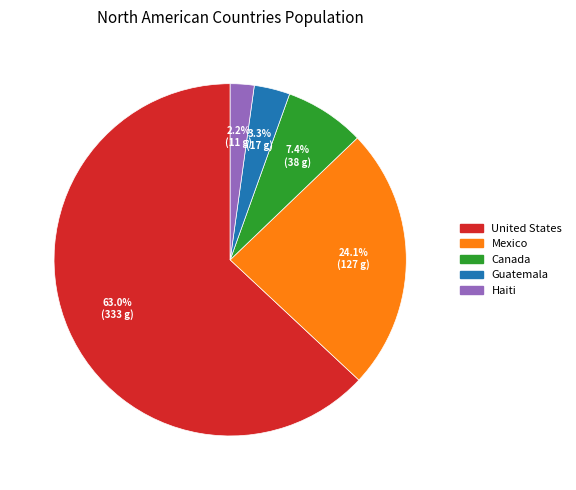

Which slice is the smallest?

Haiti